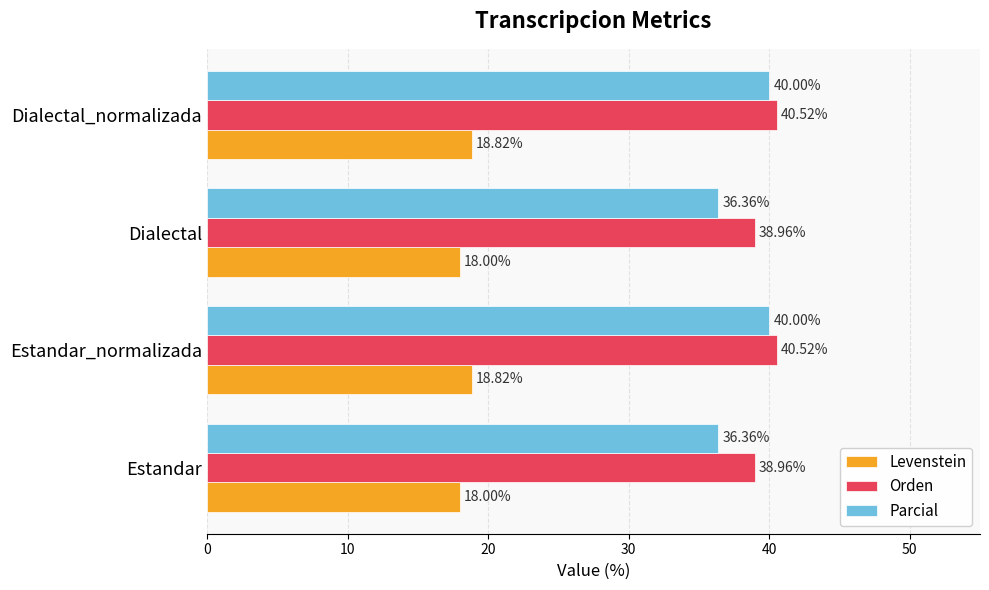

List the series in order of their peak value, highest first.

Orden, Parcial, Levenstein